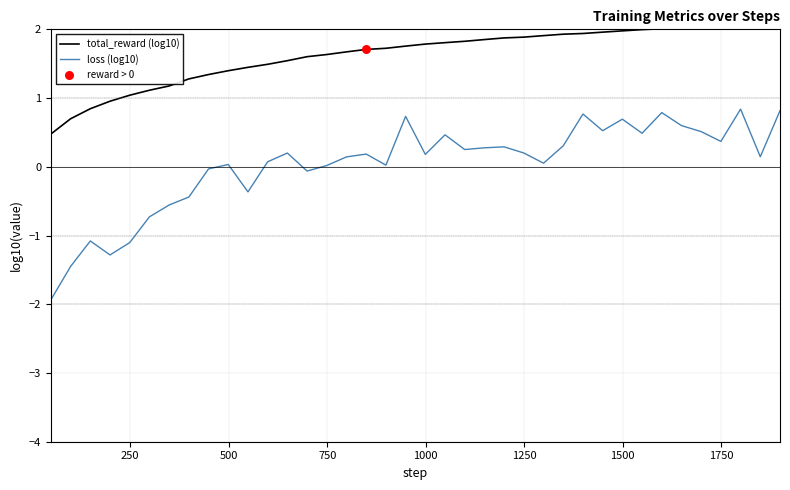

What is the maximum value for loss (log10)?

0.8